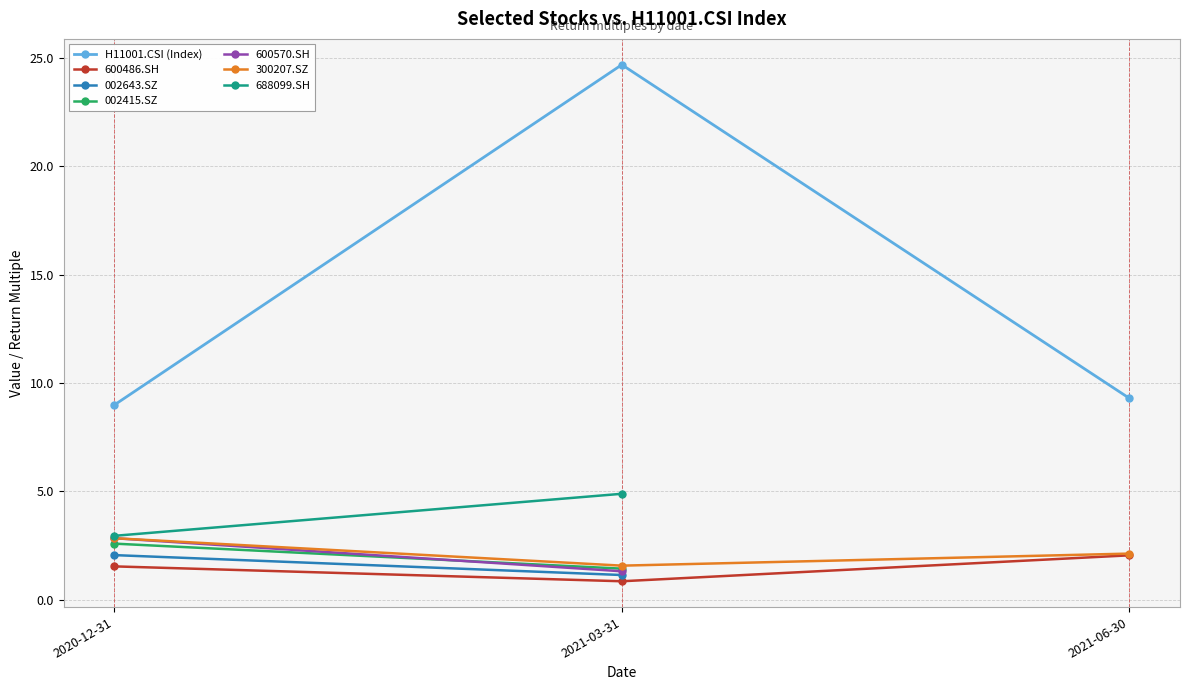

What is the lowest value of the H11001.CSI (Index) series?

9.0